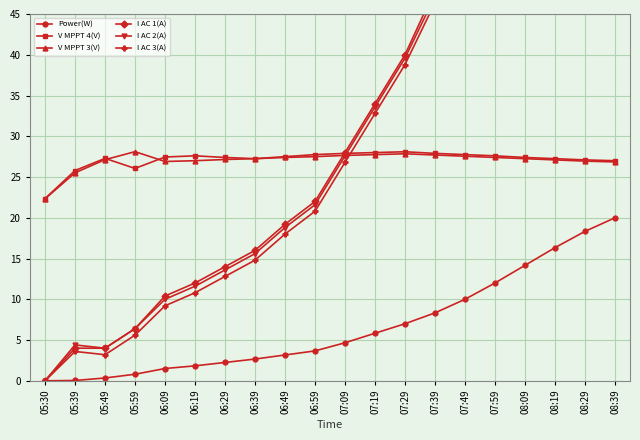

True or false: I AC 1(A) and I AC 2(A) cross at least once.

False